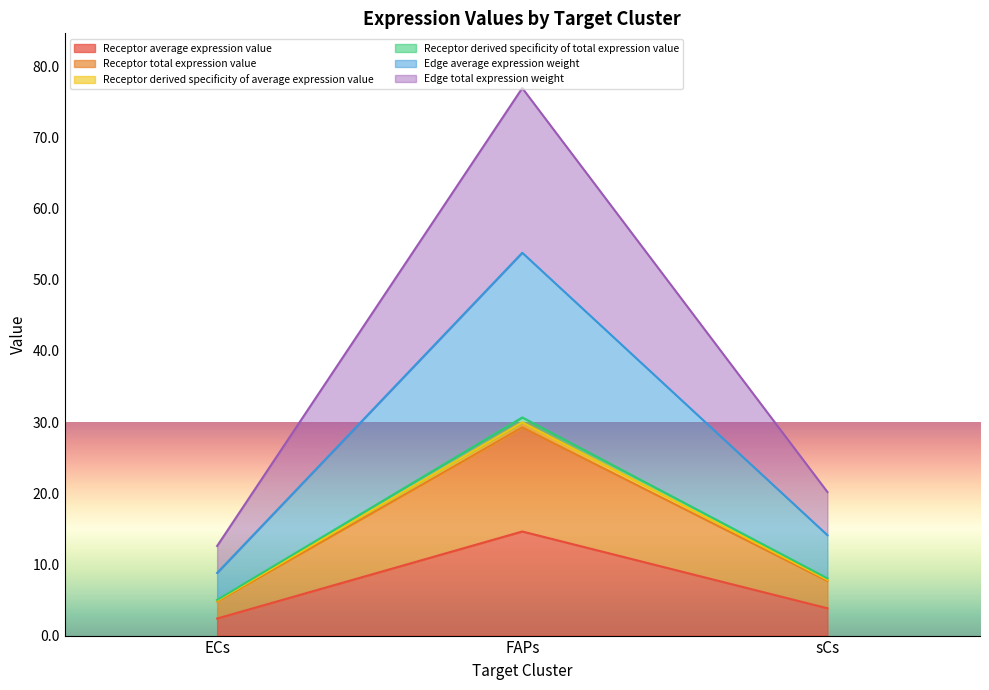

What is the spread (max minus min) of values at FAPs?

62.3